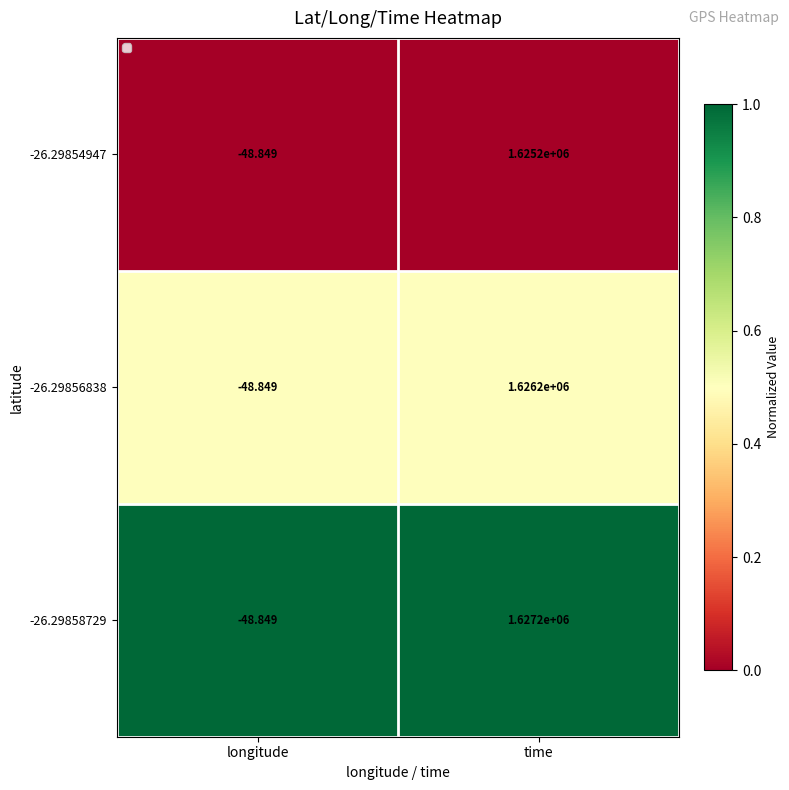

At which category does the chart reach its peak across all series?

time